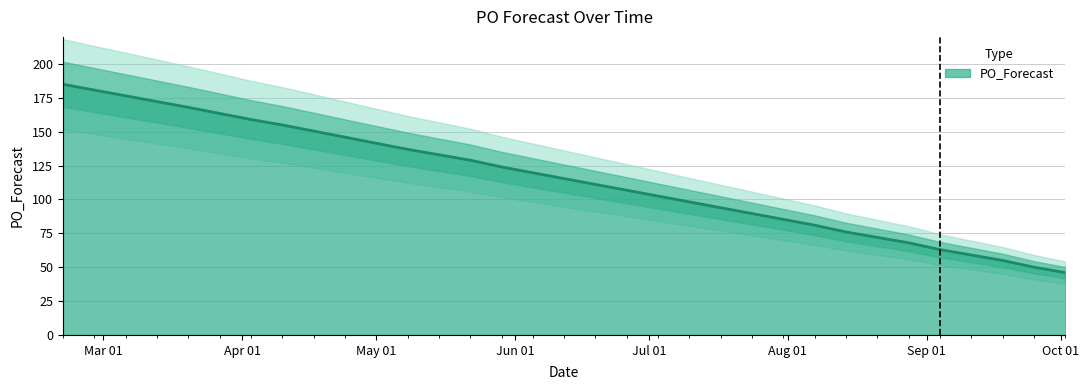

How many lines are shown in the chart?

1